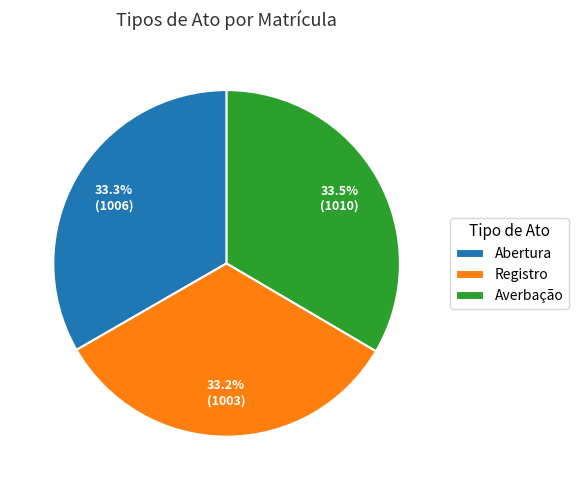

Approximately how many times larger is the value at Abertura compared to Averbação?

1.0